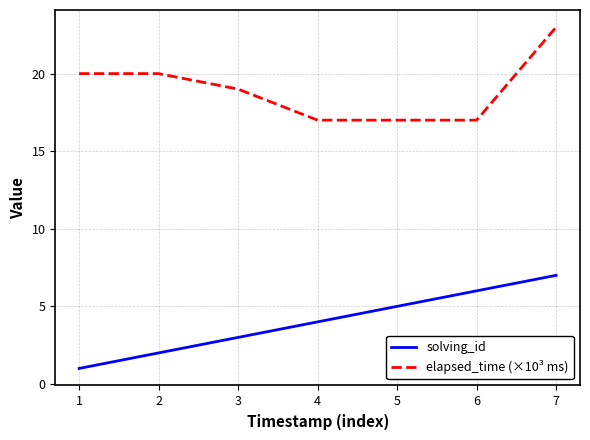

What is the difference between the solving_id values at 2 and 3?

1